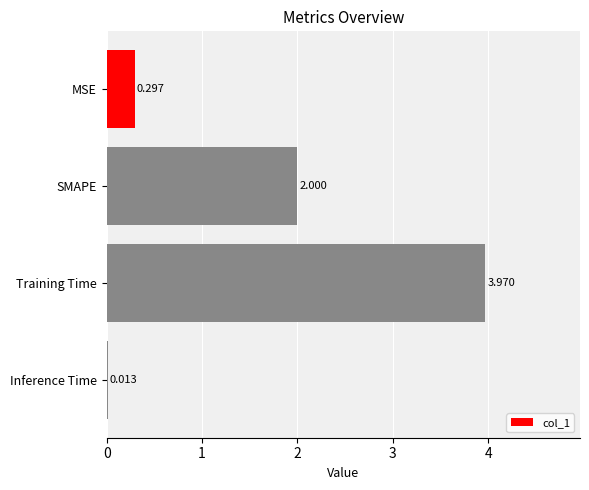

Between Training Time and Inference Time, which is larger?

Training Time